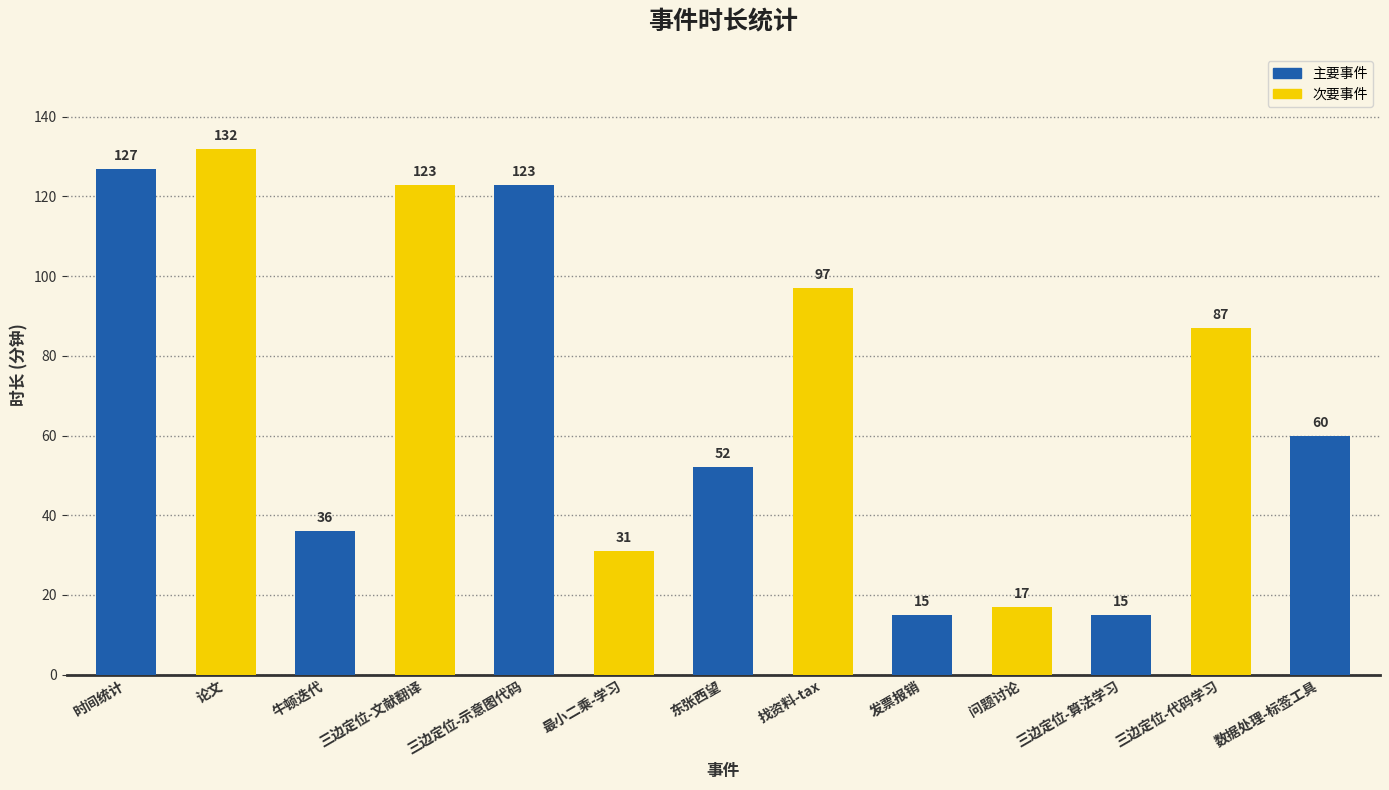

Read the value at 时间统计, to the nearest 10.

130